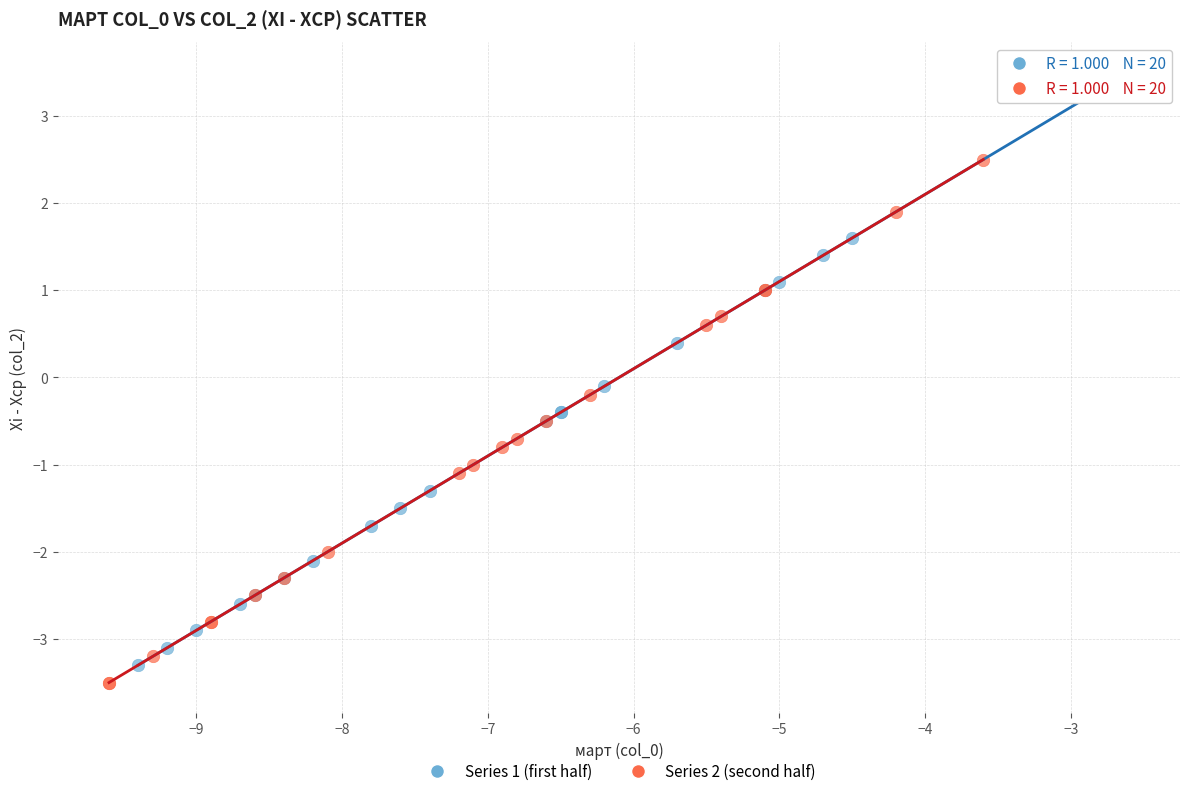

Which series has the largest Y range (max minus min)?

Series 1 (first half)